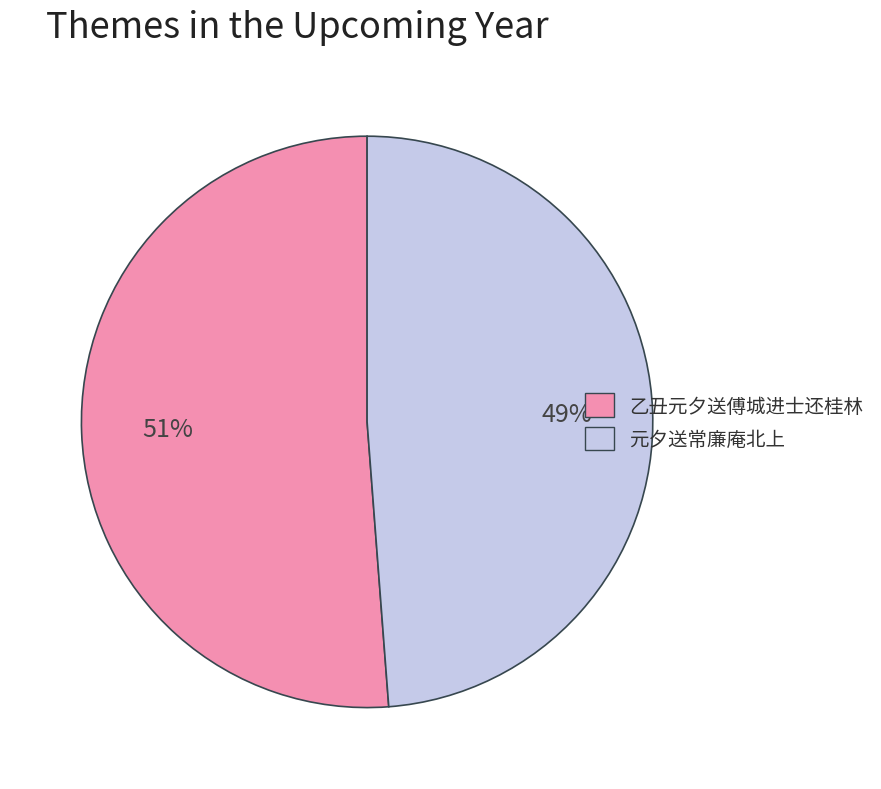

To the nearest percent, what portion does 元夕送常廉庵北上 represent?

49%